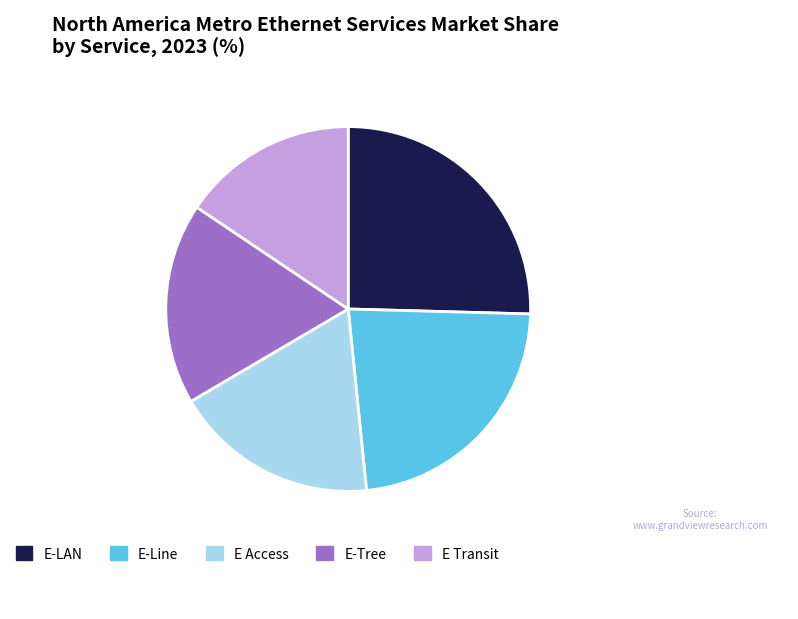

The E Transit slice represents 16% of the pie. True or false?

True